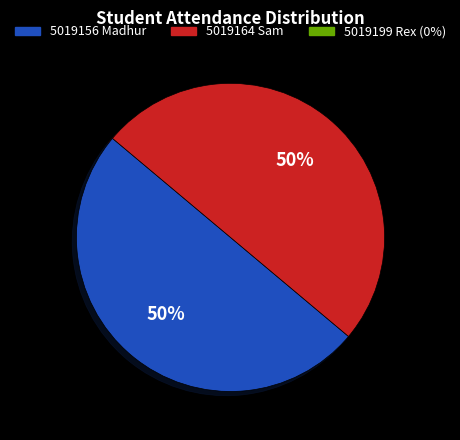

To the nearest percent, what is the average slice percentage?

50%